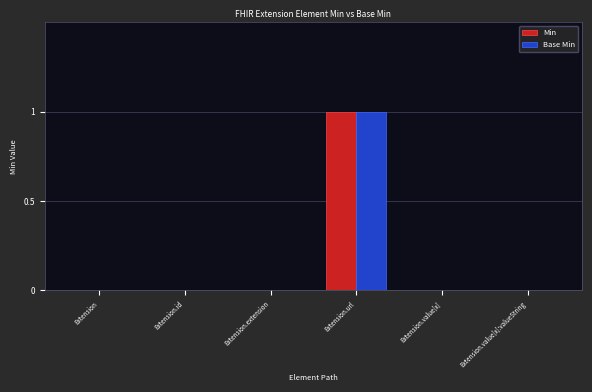

The Min series shows 0 at Extension.value[x]. True or false?

True